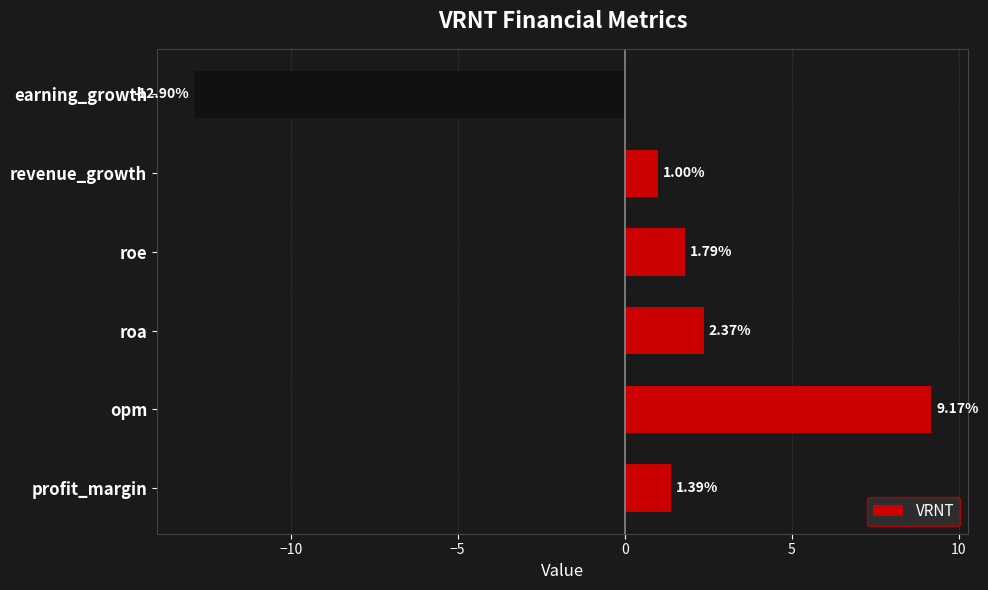

Where is the data nearest to the value -1?

revenue_growth